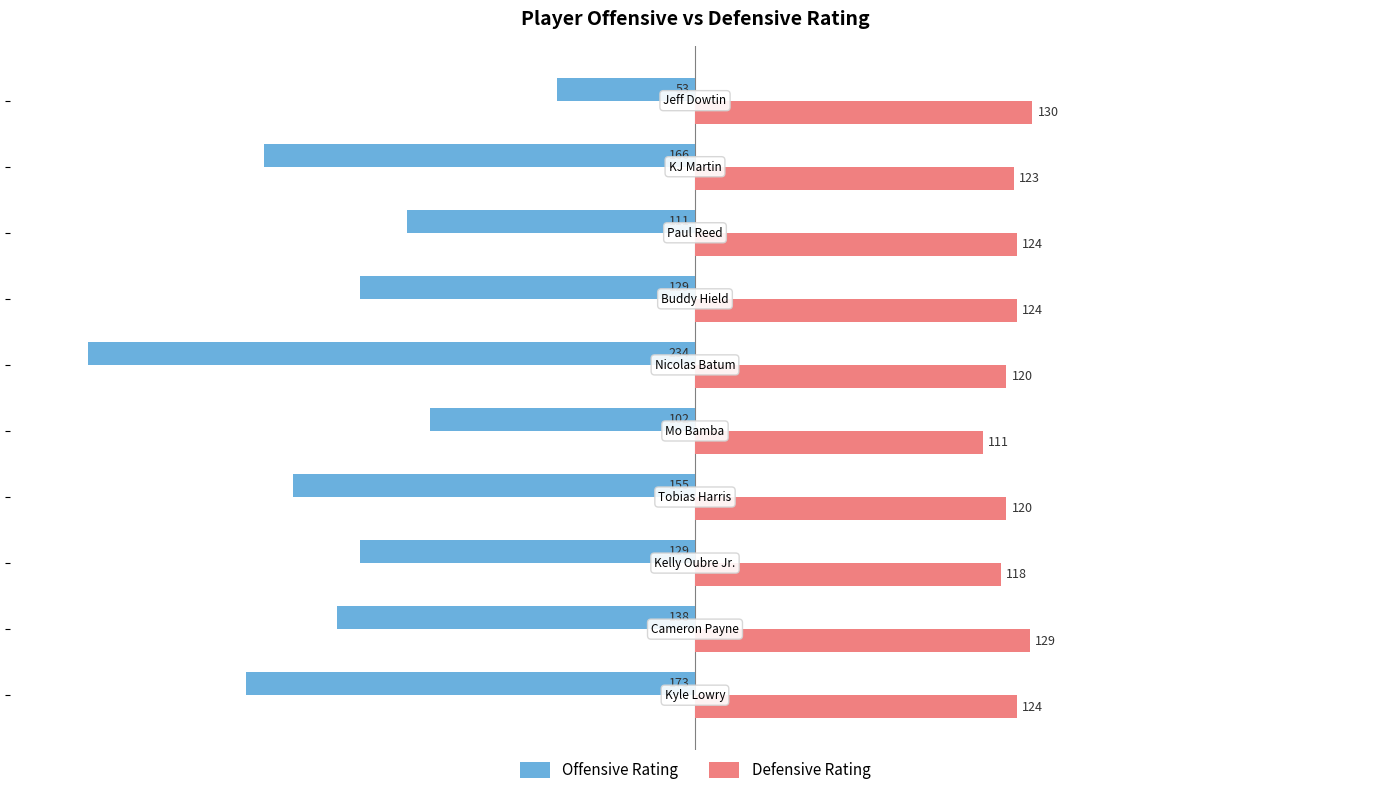

Which series has the widest spread of values?

Offensive Rating